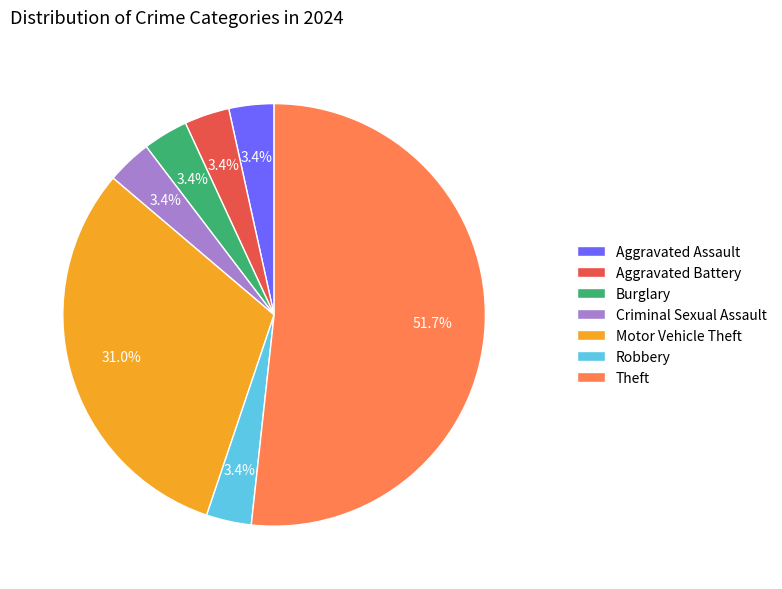

What is the largest slice in the pie chart?

Theft